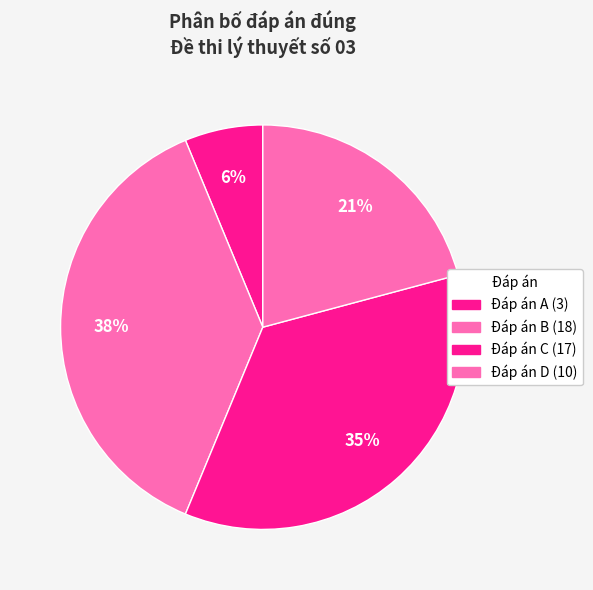

Is there a majority slice in this chart?

No